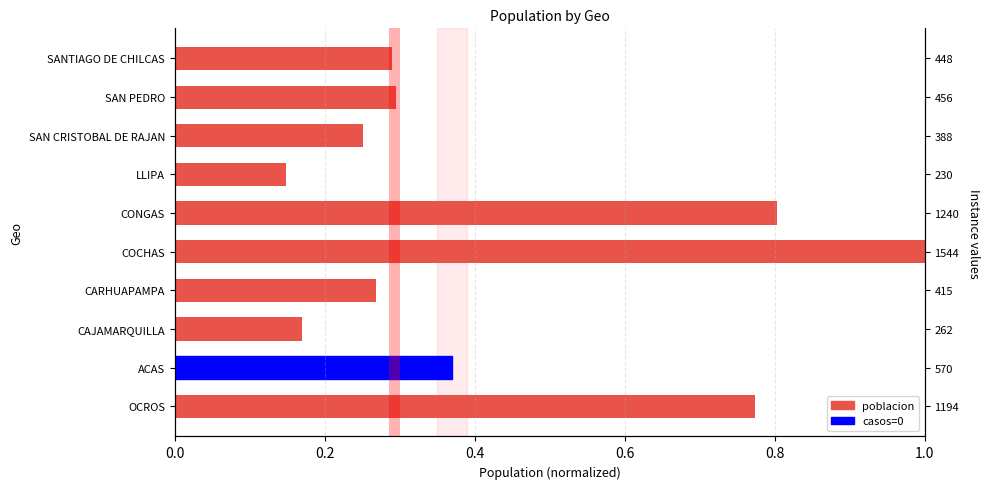

Count the number of categories in the chart.

10